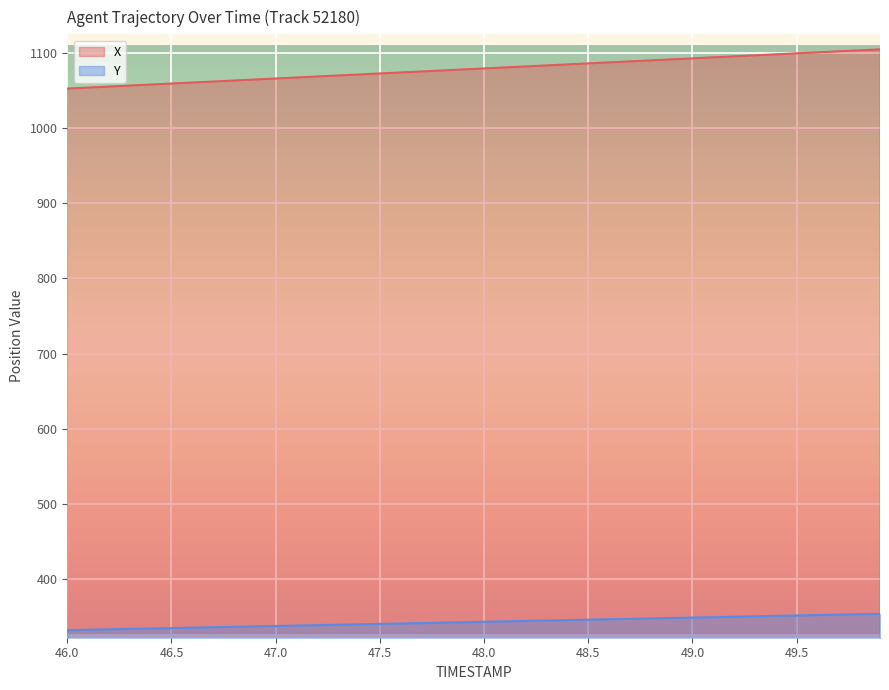

The X series shows 1707.6 at 47.5. True or false?

False